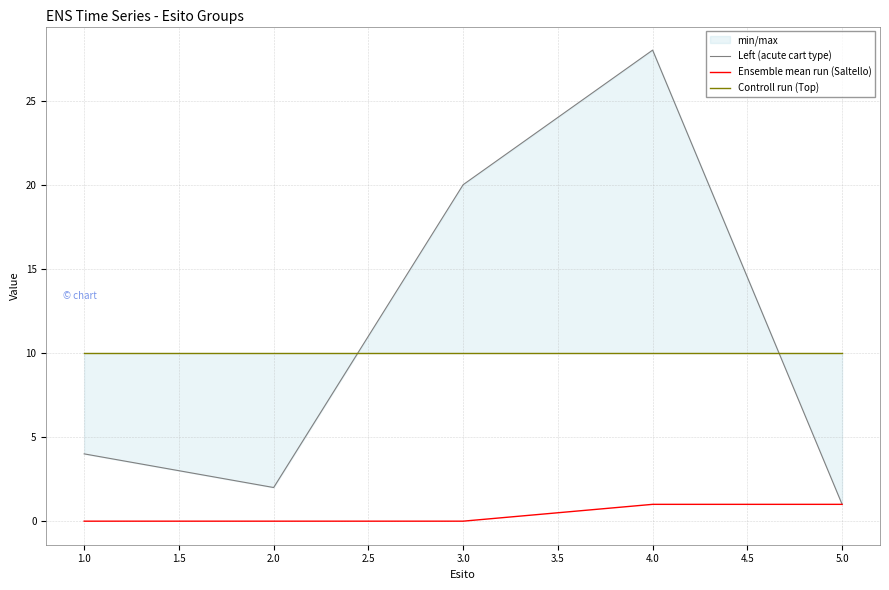

True or false: Left (acute cart type) and Ensemble mean run (Saltello) intersect in this chart.

False